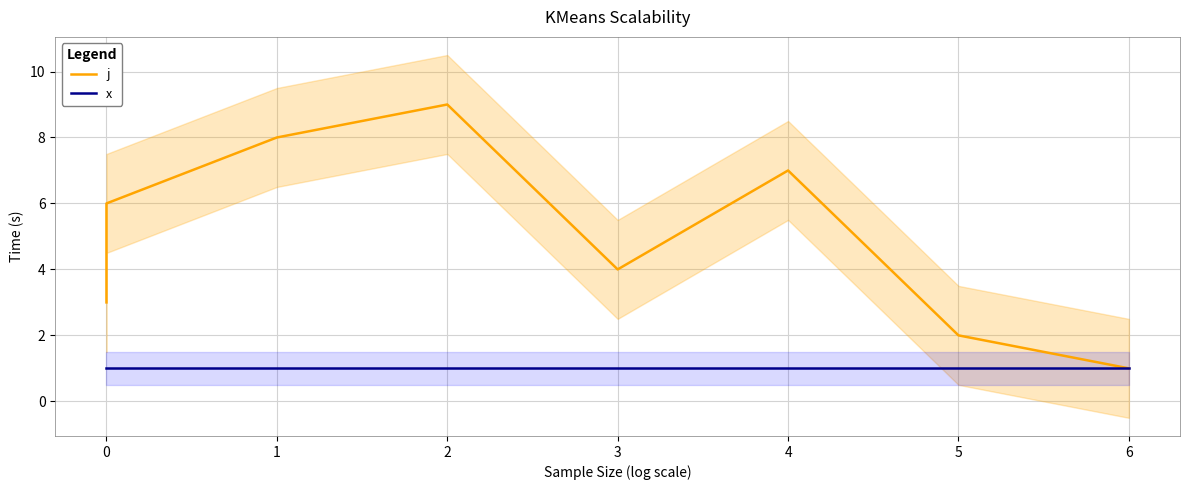

What is the minimum value for j?

1